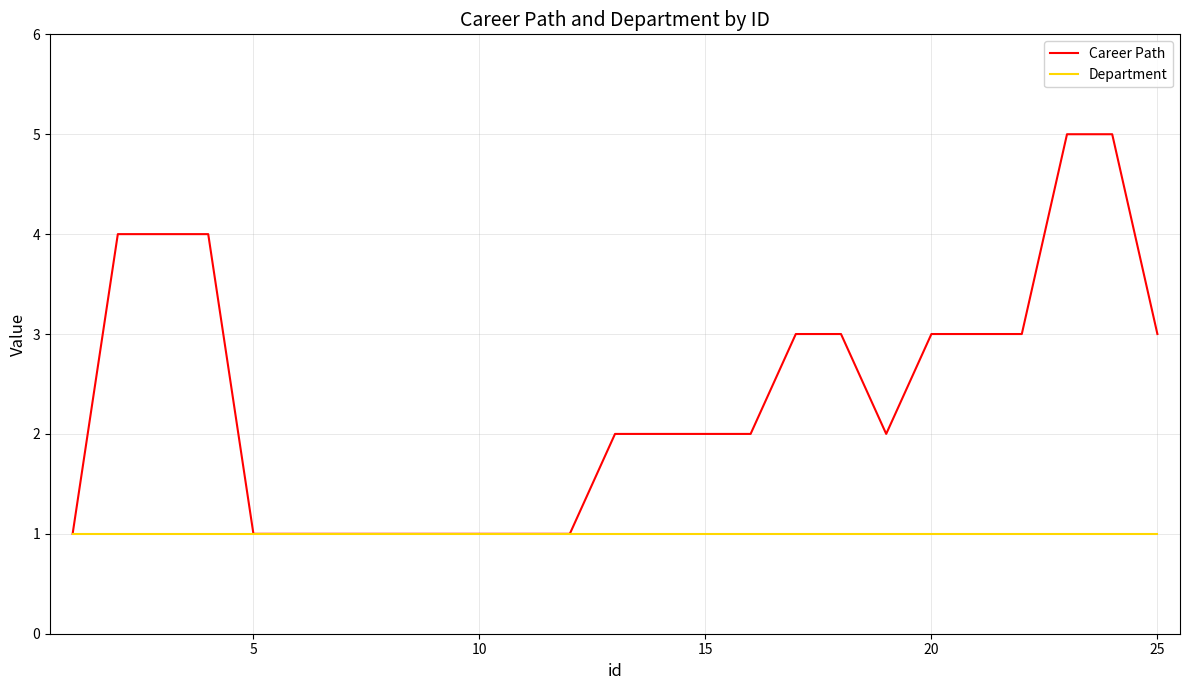

Which series has the largest range (max minus min)?

Career Path